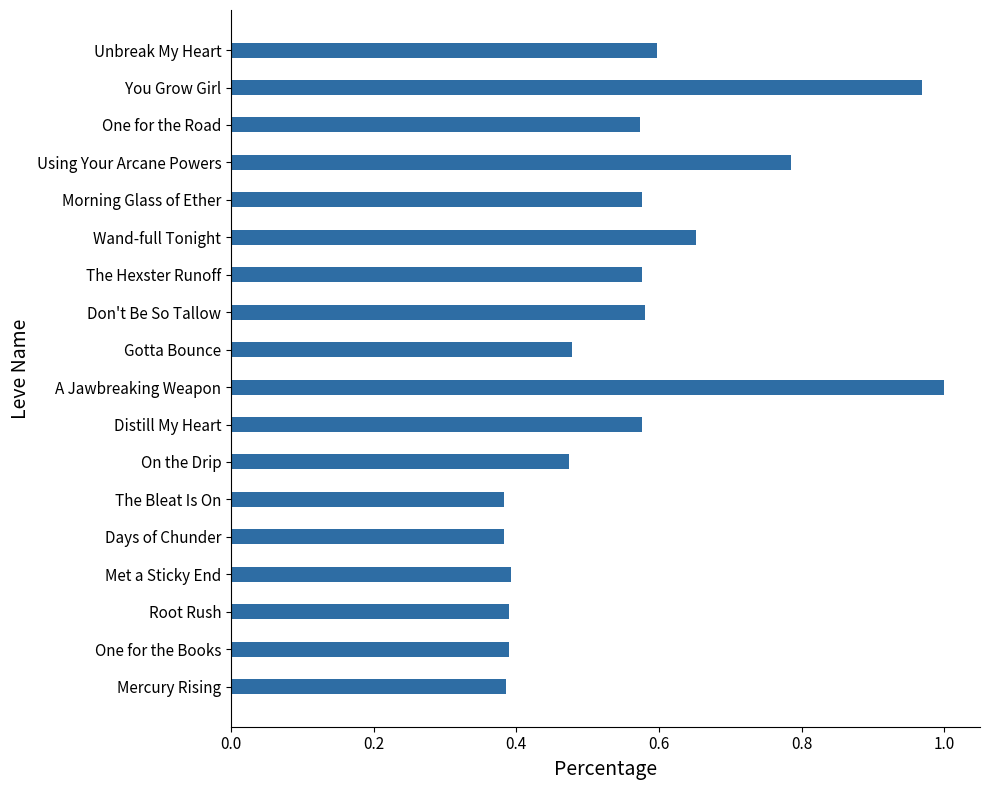

Which category has the highest value across all series?

A Jawbreaking Weapon